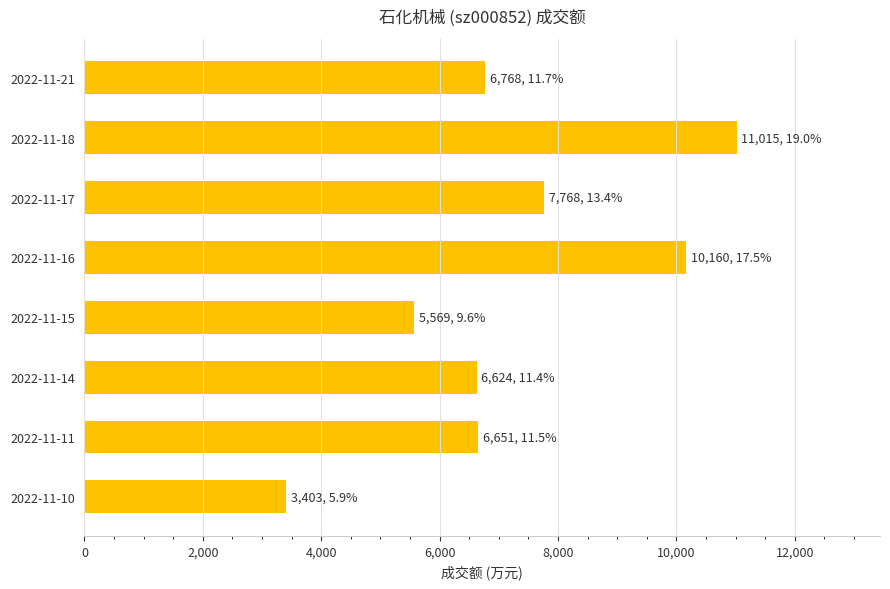

What is the value of the 7th bar from the top?

6651